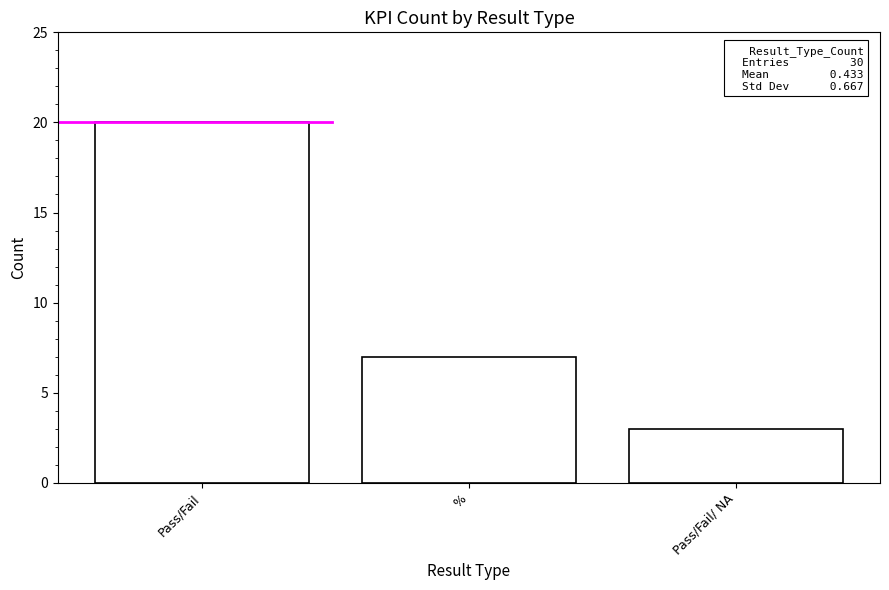

The value at Pass/Fail is 14. True or false?

False